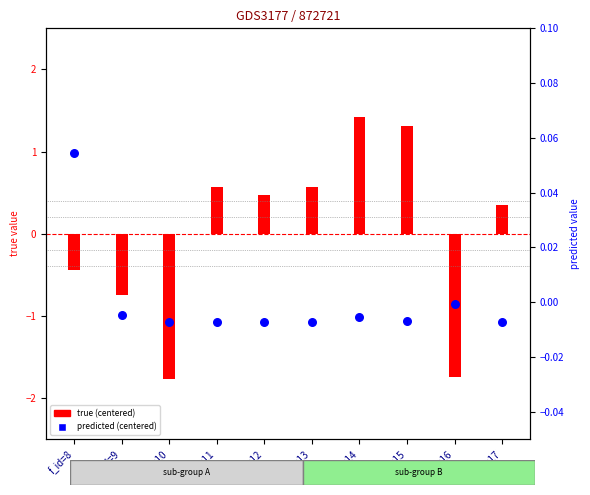

Is the value of predicted (centered) at f_id=16 greater than the value of true (centered) at f_id=9?

Yes